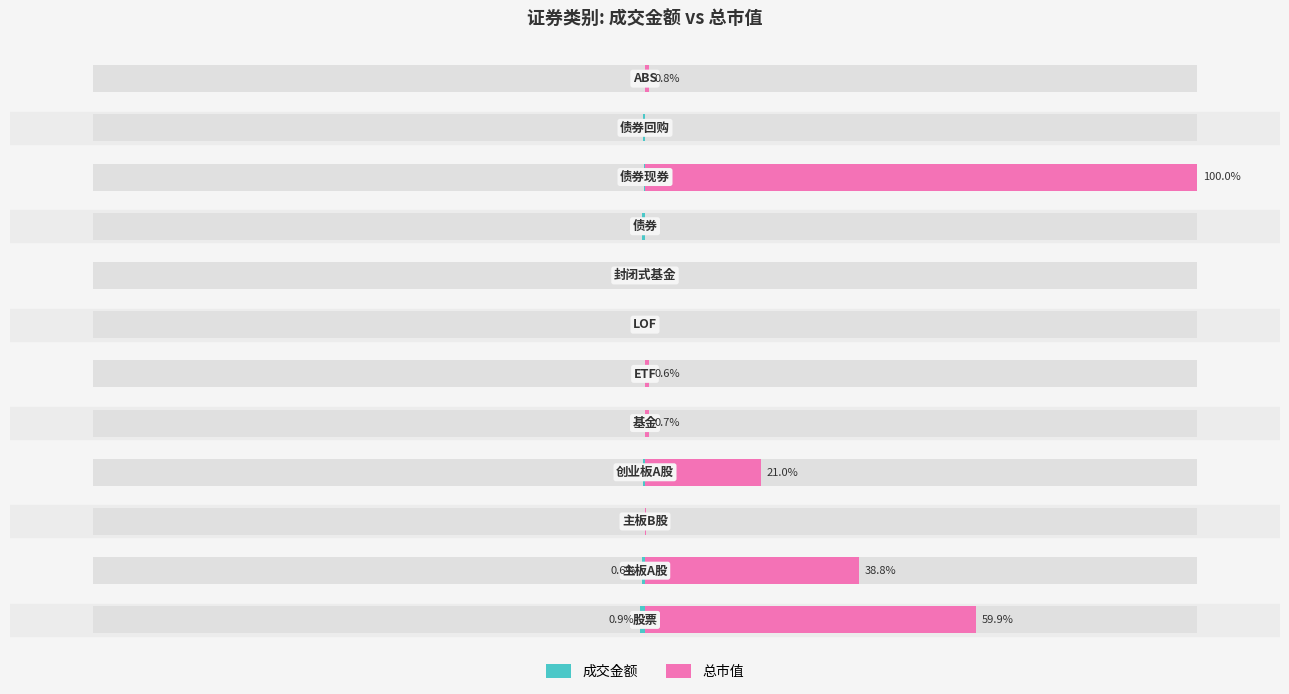

How many bars are there in total?

24